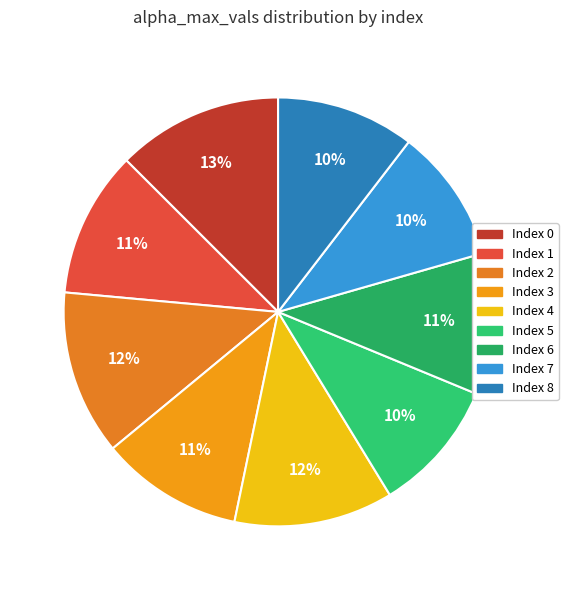

Which slice is the smallest?

5